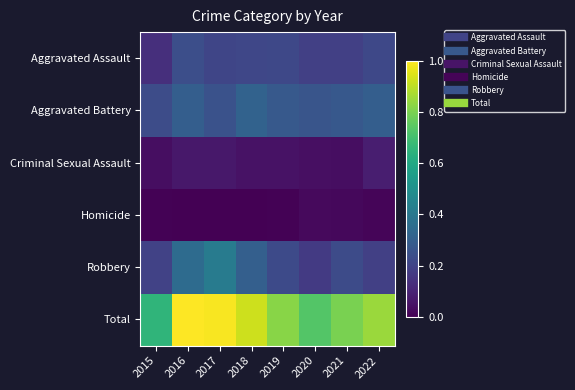

Rank the series at 2018 from lowest to highest value.

Homicide, Criminal Sexual Assault, Aggravated Assault, Robbery, Aggravated Battery, Total